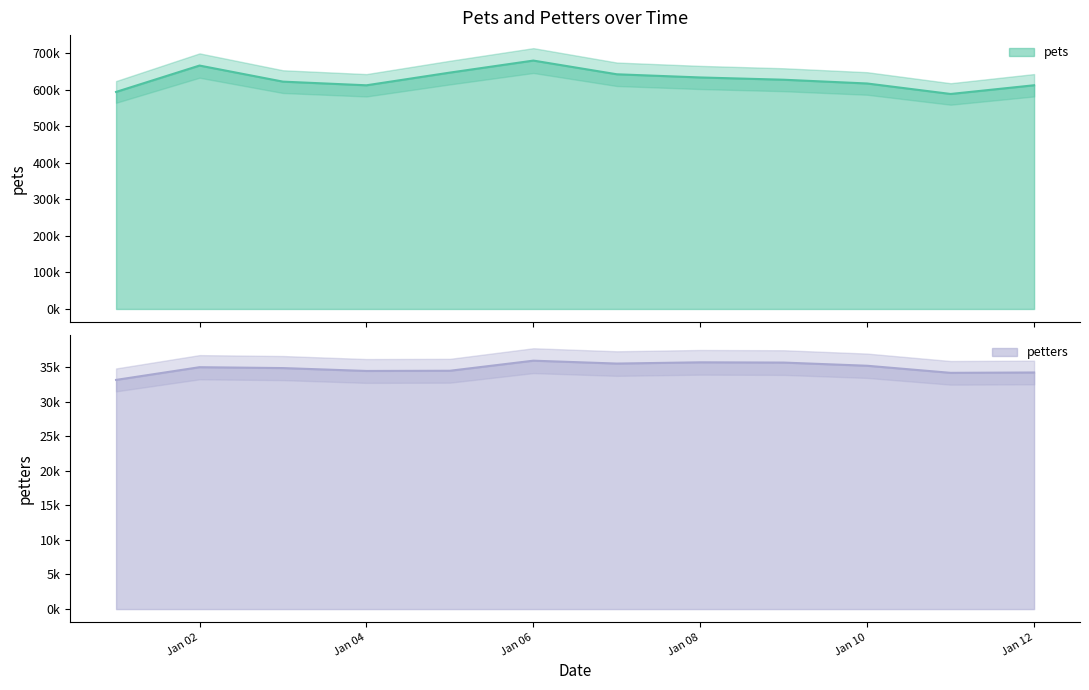

What is the value of the pets point at the 4th from the left?

612078